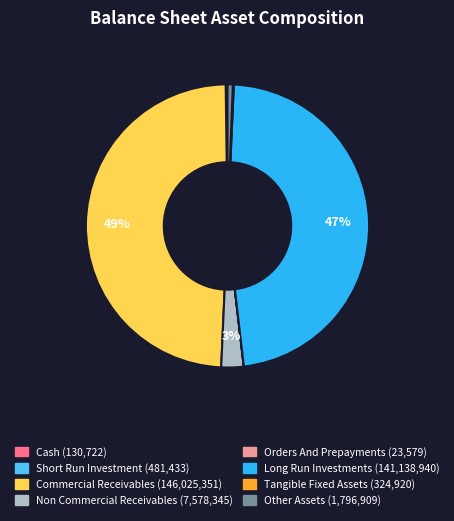

Is there a majority slice in this chart?

No